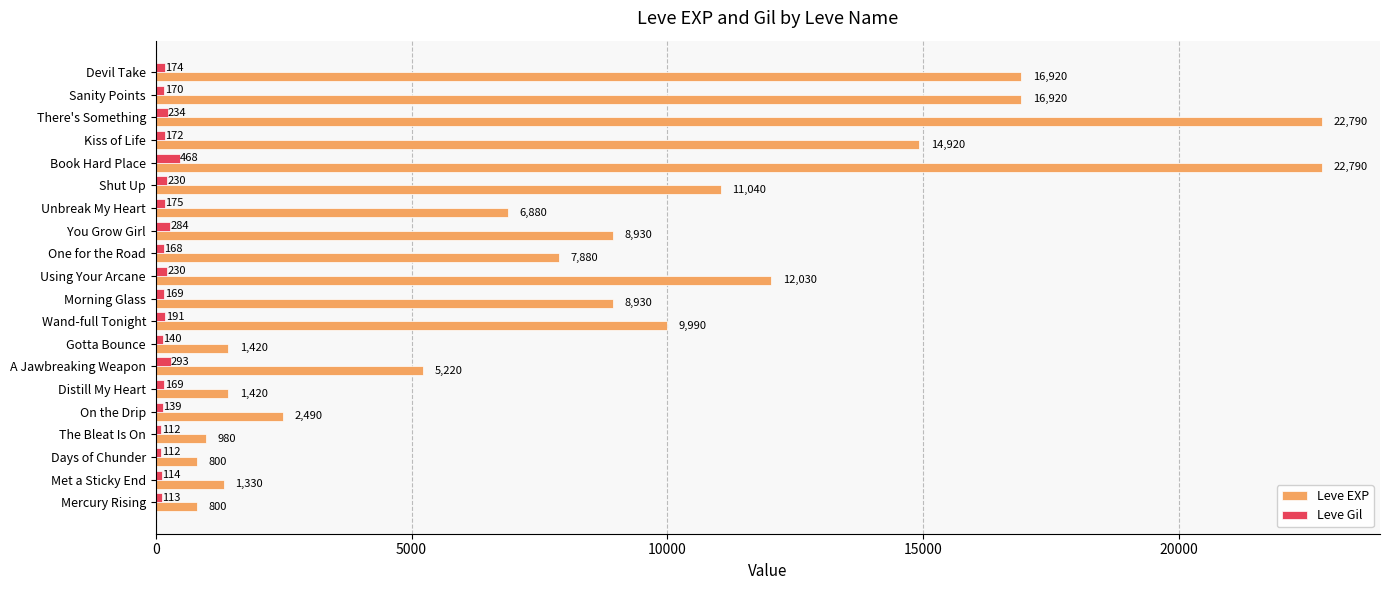

List the series in order of their peak value, highest first.

Leve EXP, Leve Gil